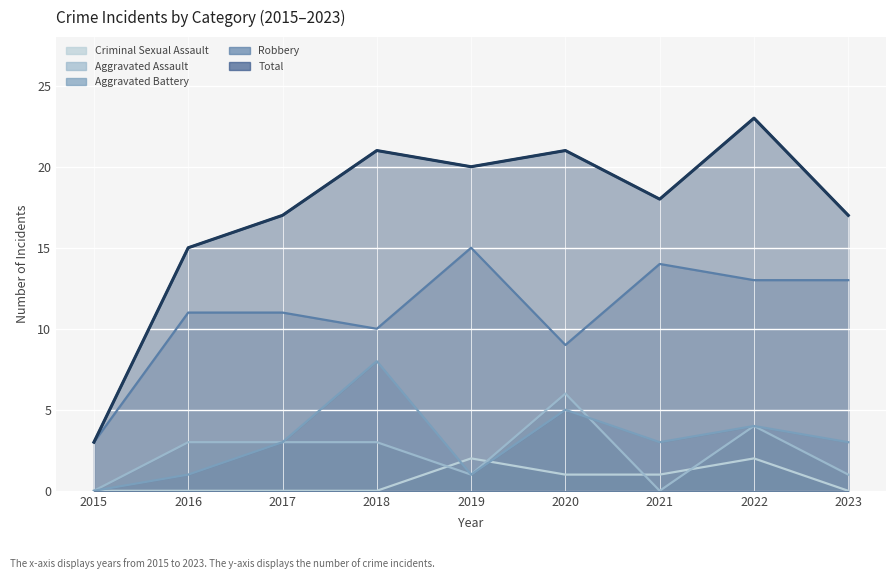

Which series has the largest range (max minus min)?

Total